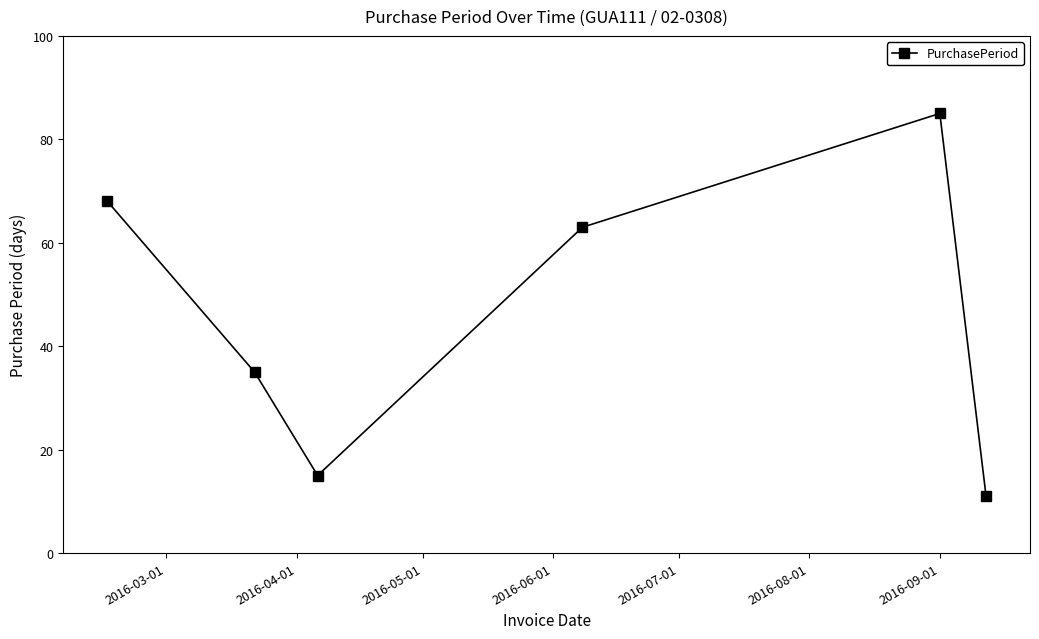

How many interior local valleys (lower than both neighbors) does the data have?

1